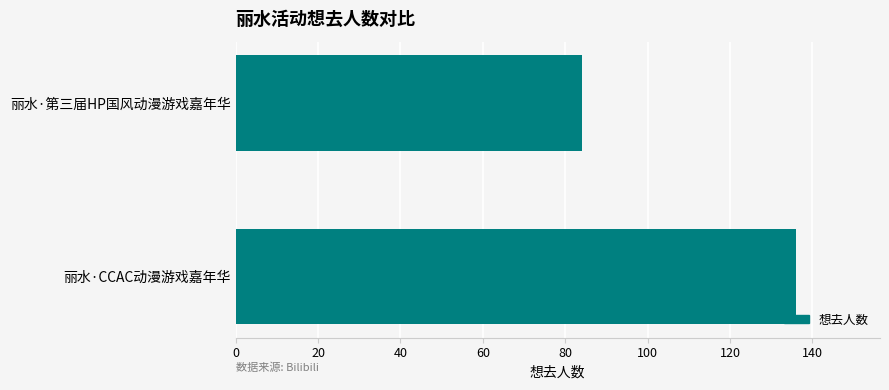

List the labels in order of value, largest first.

丽水·CCAC动漫游戏嘉年华, 丽水·第三届HP国风动漫游戏嘉年华